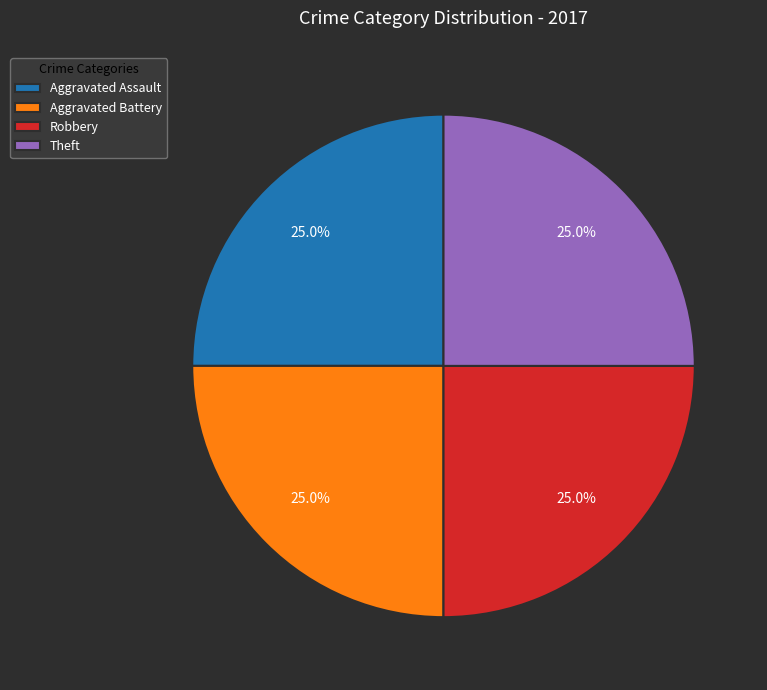

Is there a majority slice in this chart?

No